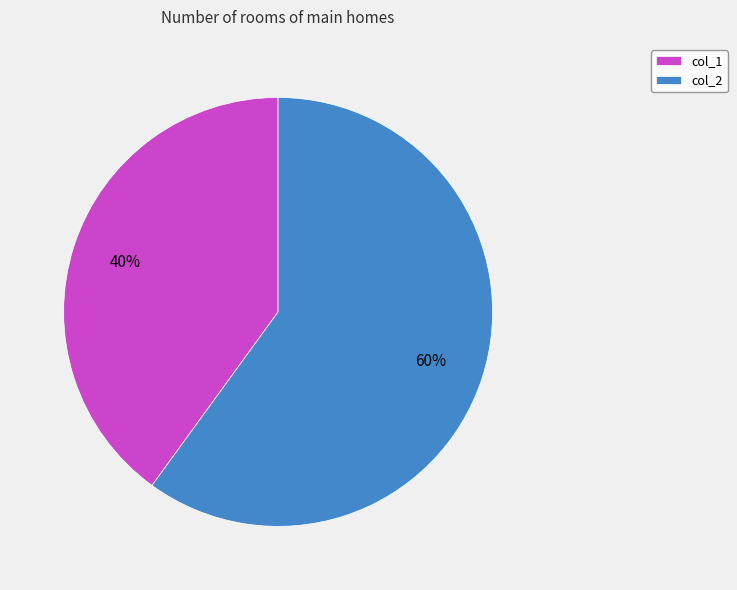

Does any single category account for the majority?

Yes